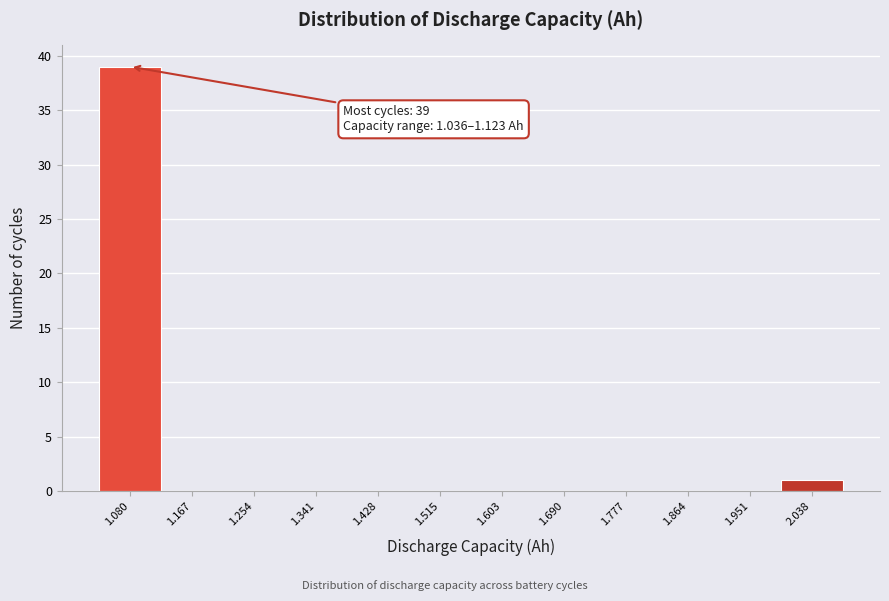

Which range on the x-axis has the tallest bar?

1.04 to 1.12